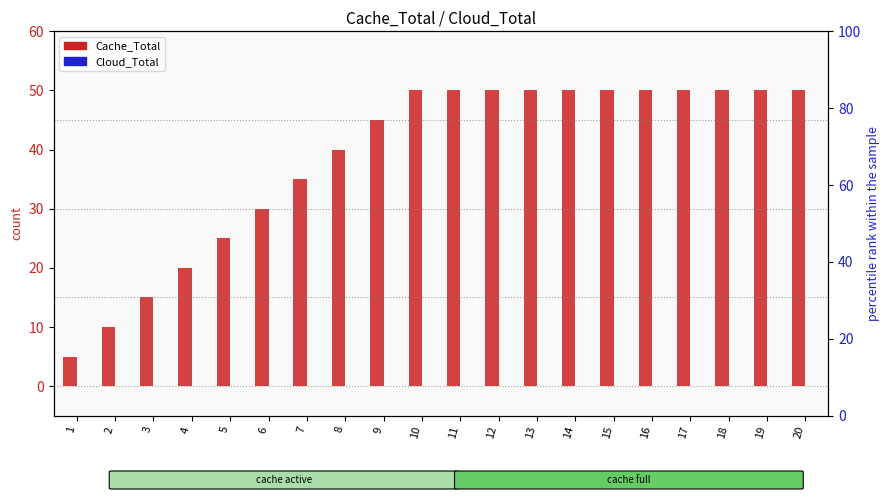

What is the greatest value displayed?

50